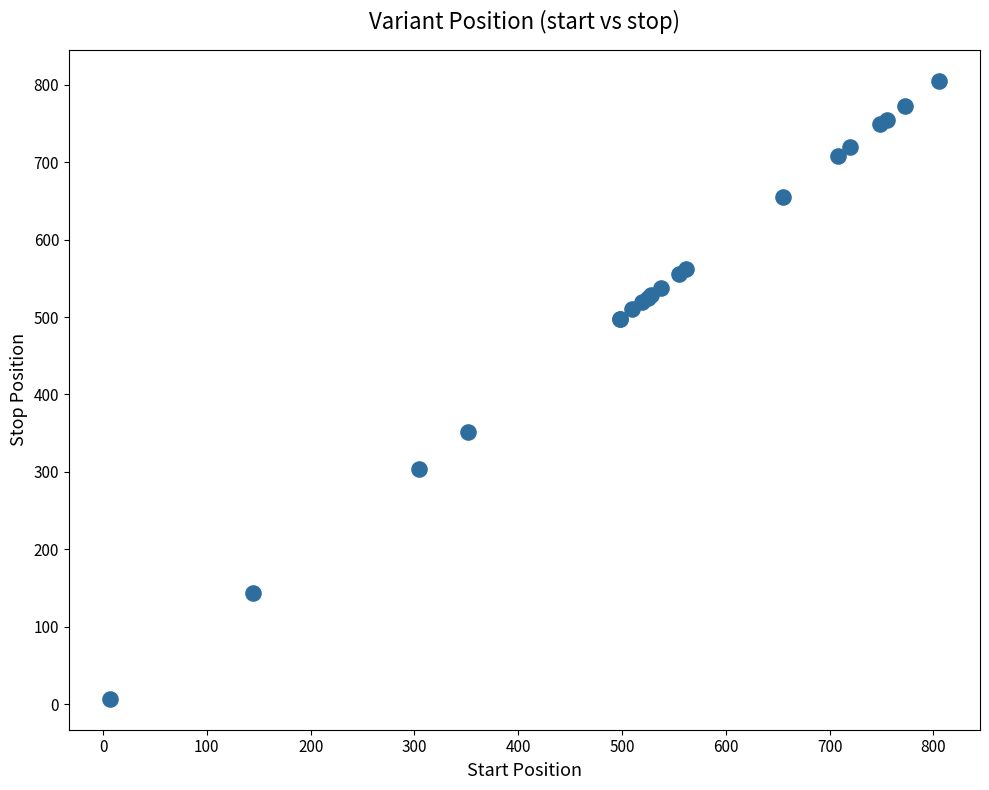

What Y value in the scatter plot is closest to 406?

352